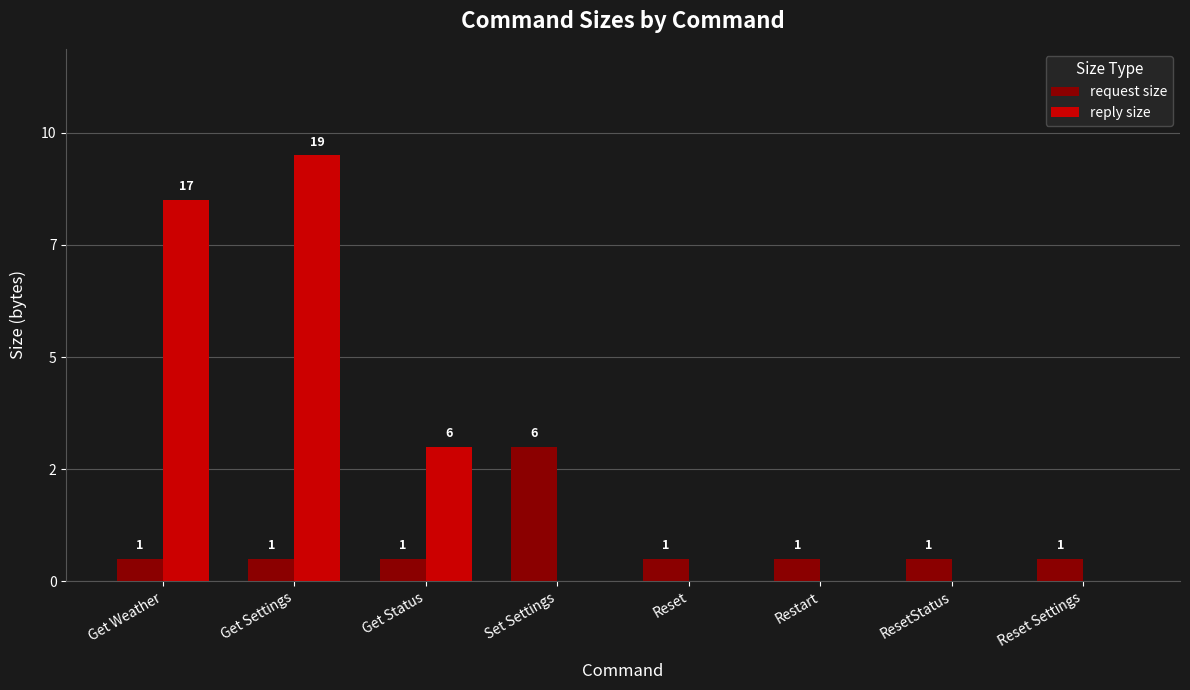

The value of request size at Get Settings is 0. True or false?

False